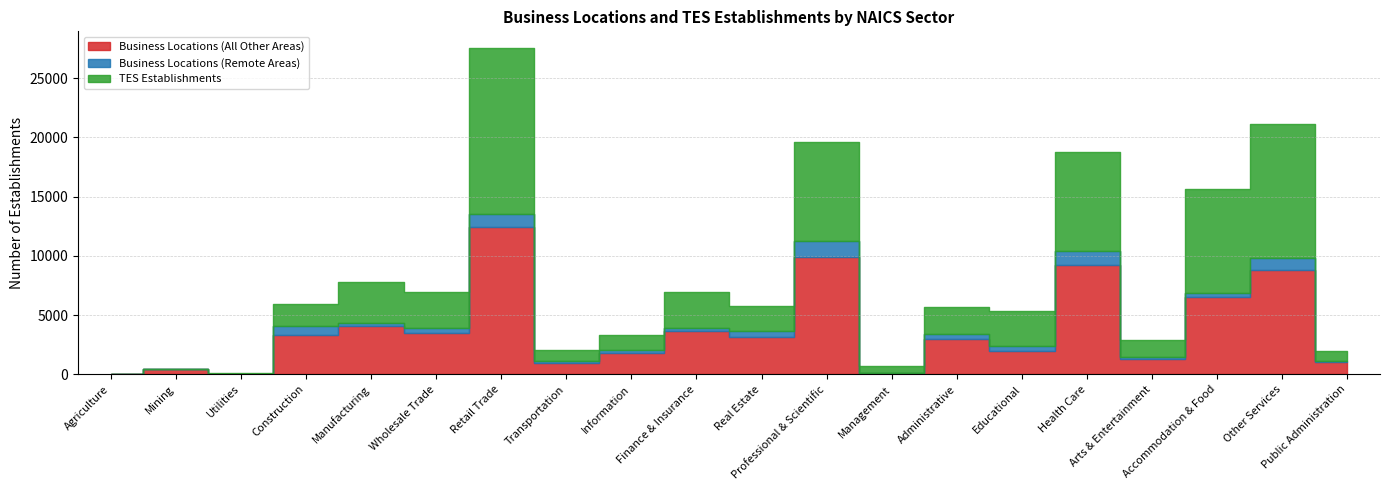

The value of Business Locations (Remote Areas) at Information is 350. True or false?

False